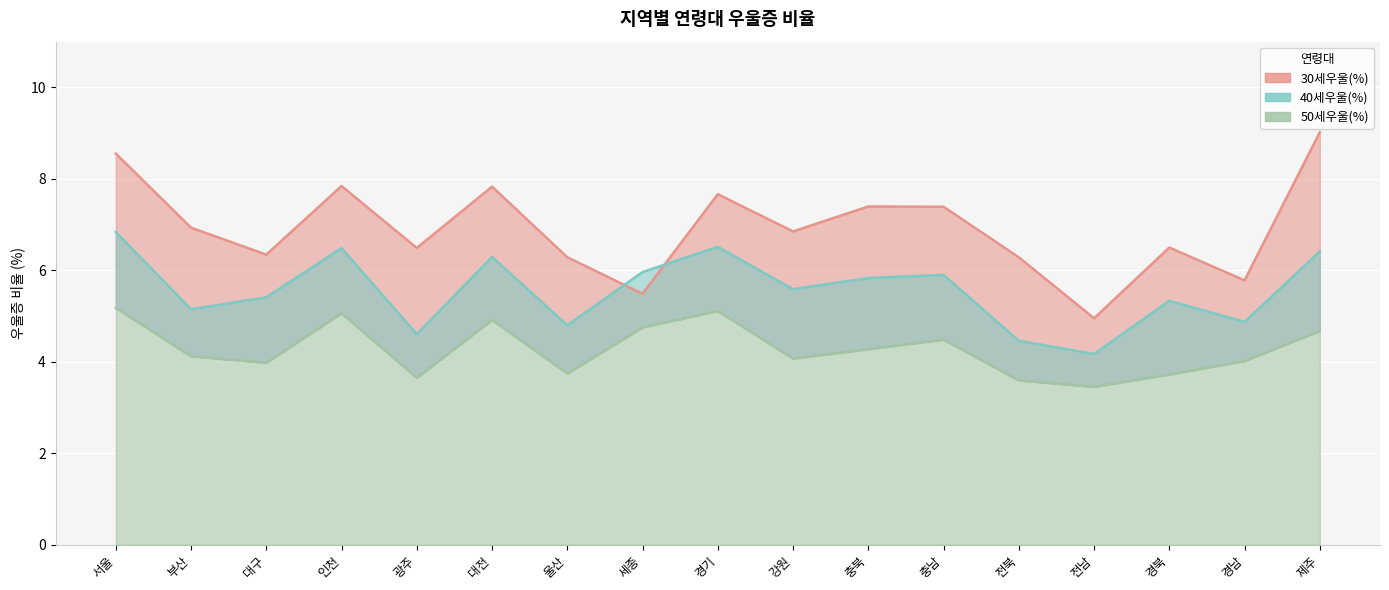

True or false: 50세우울(%) has more than 1 interior local peaks.

True